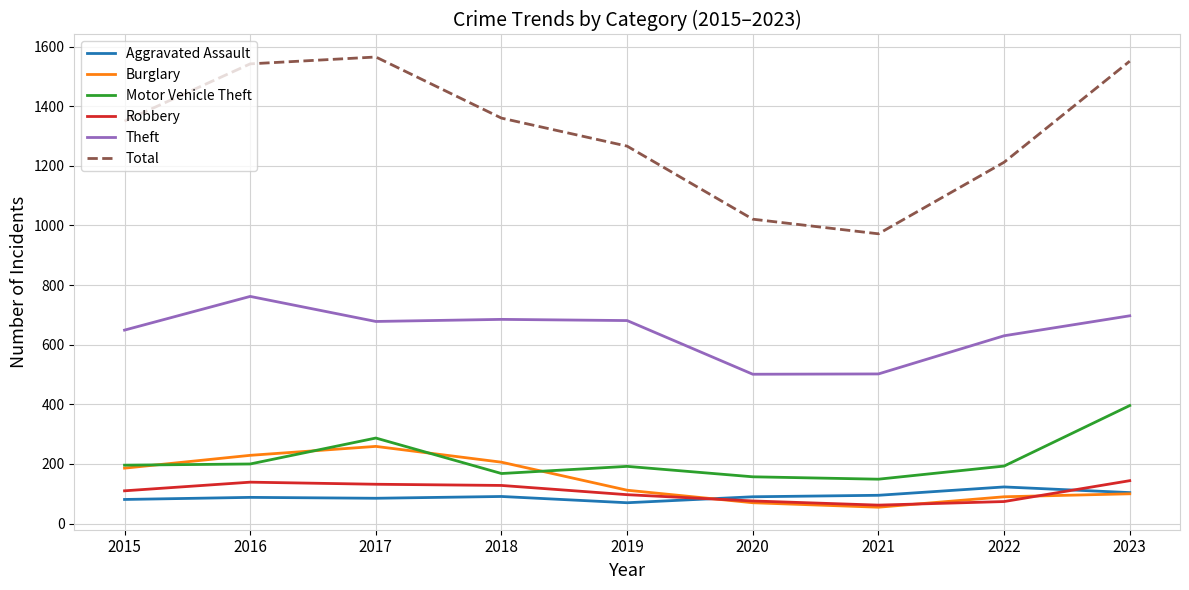

At how many categories does at least one series exceed 145?

9